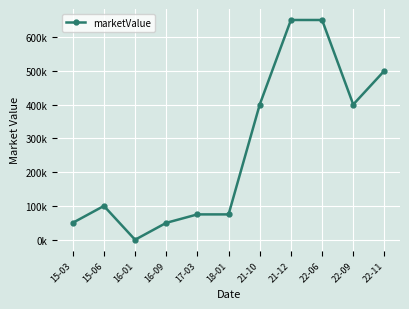

Between 16-09 and 15-03, which is larger?

16-09